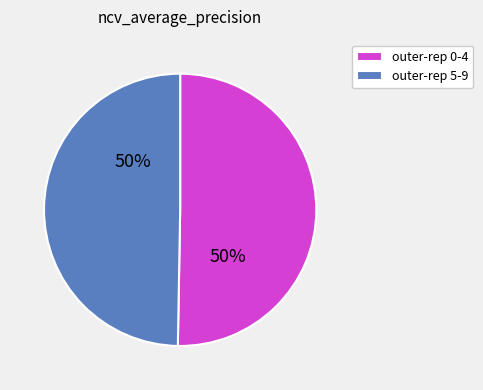

Is it true that outer-rep 5-9 is 50% of the pie?

True